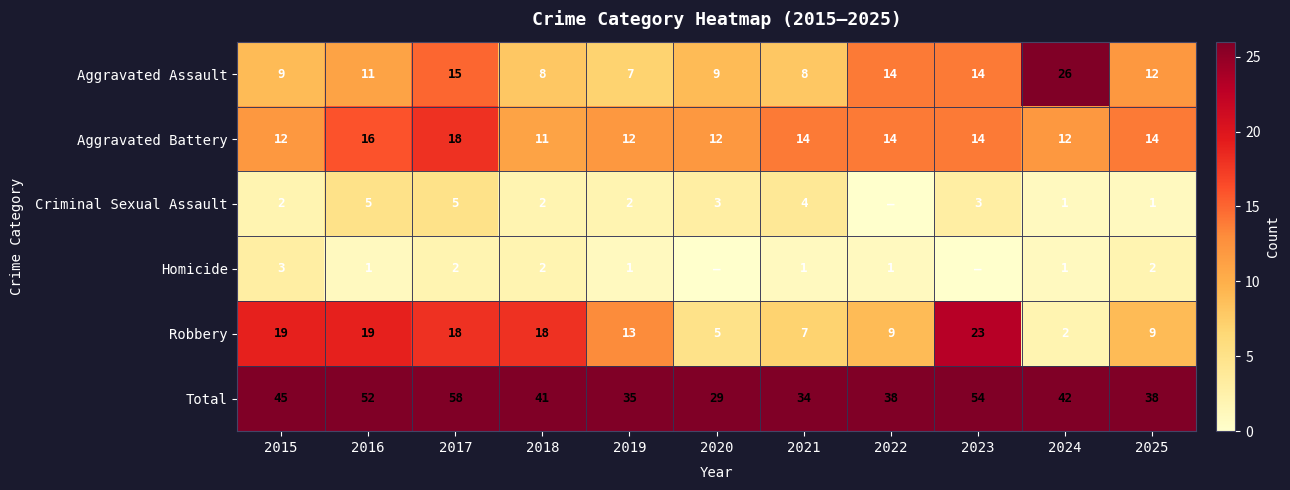

Which has a higher value, 2015 or 2018?

2015